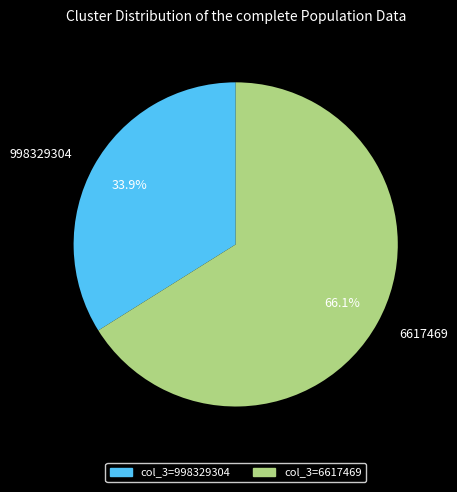

True or false: 998329304 accounts for 23% of the total.

False